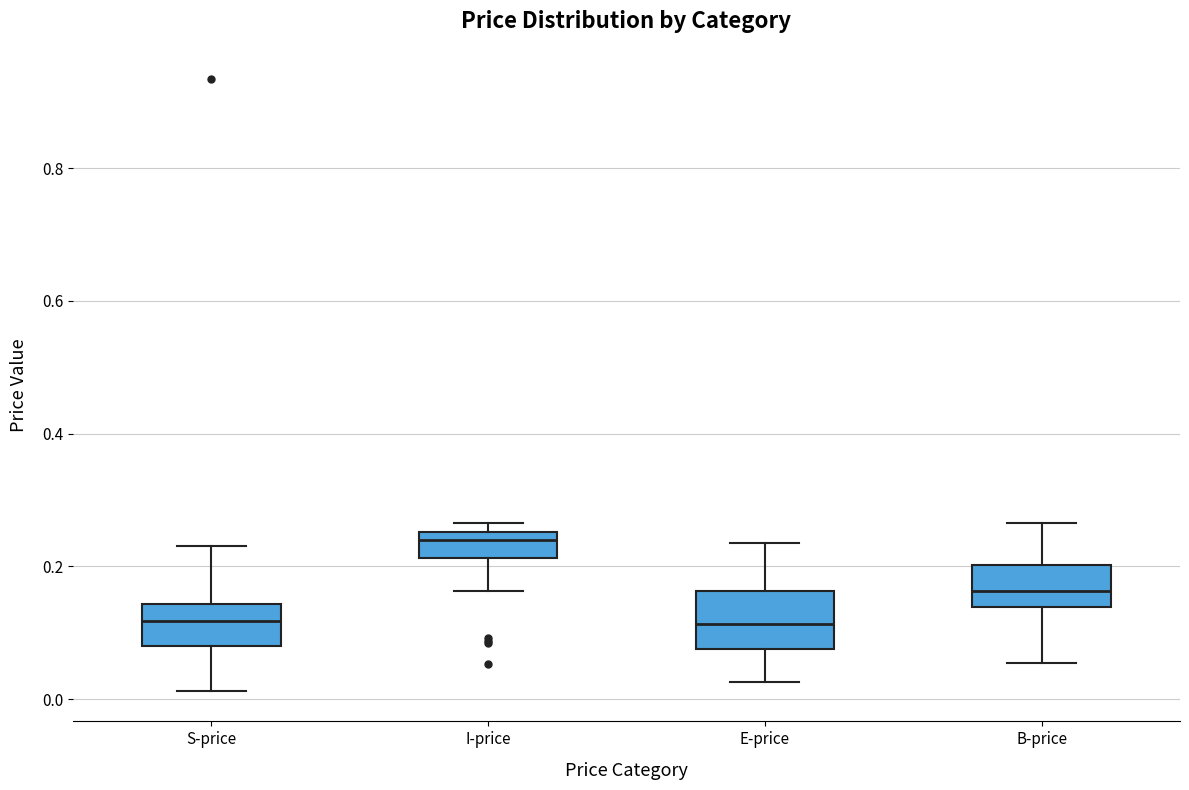

Reading left to right, transcribe this box plot: for each box, give where its median line is, the range the box spans, and where its two whiskers end, as read against the y-axis. The values are not printed on the chart, so give them approximately, as read against the axis.

S-price: median 0.12, box 0.08 to 0.14, whiskers 0.02 to 0.24
I-price: median 0.24, box 0.22 to 0.26, whiskers 0.16 to 0.26 (just above the box's upper edge)
E-price: median 0.12, box 0.08 to 0.16, whiskers 0.02 to 0.24
B-price: median 0.16, box 0.14 to 0.20, whiskers 0.06 to 0.26